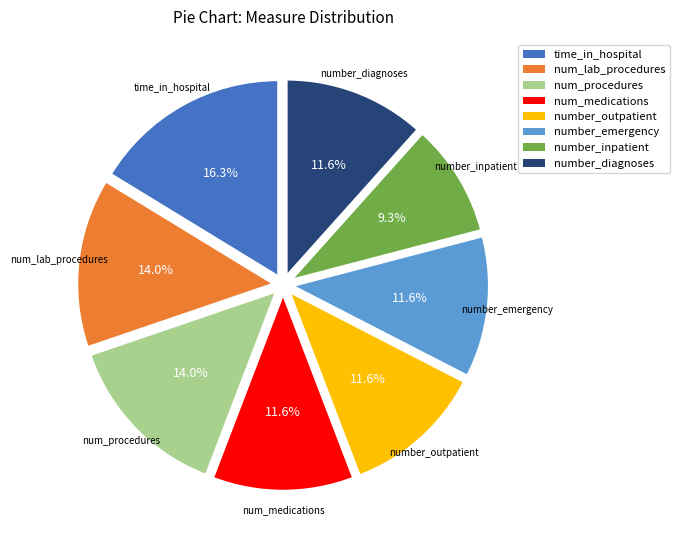

The num_lab_procedures slice represents 14% of the pie. True or false?

True